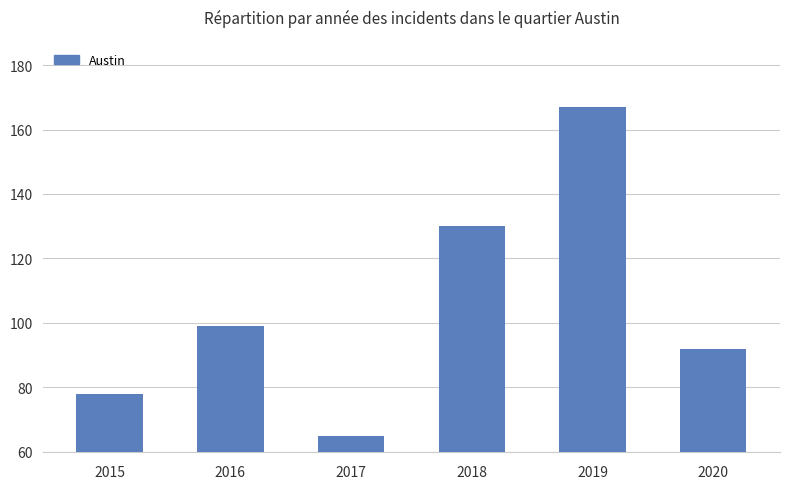

How many bars are there in total?

6